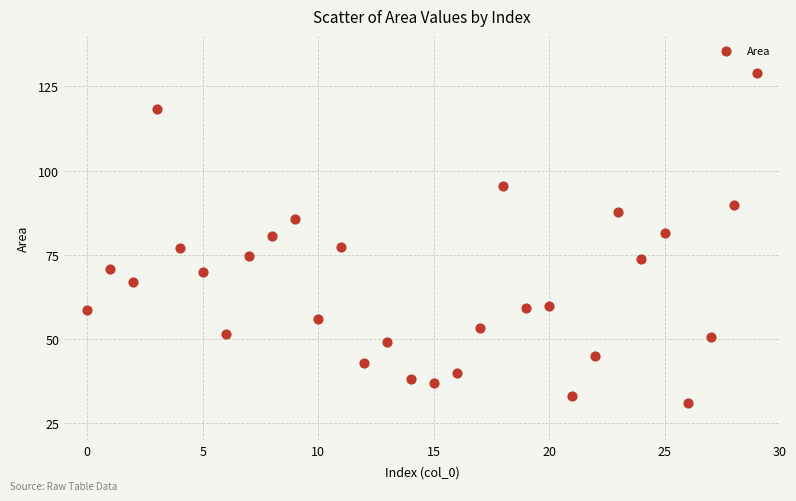

What is the range of Y values (max minus min)?

97.9